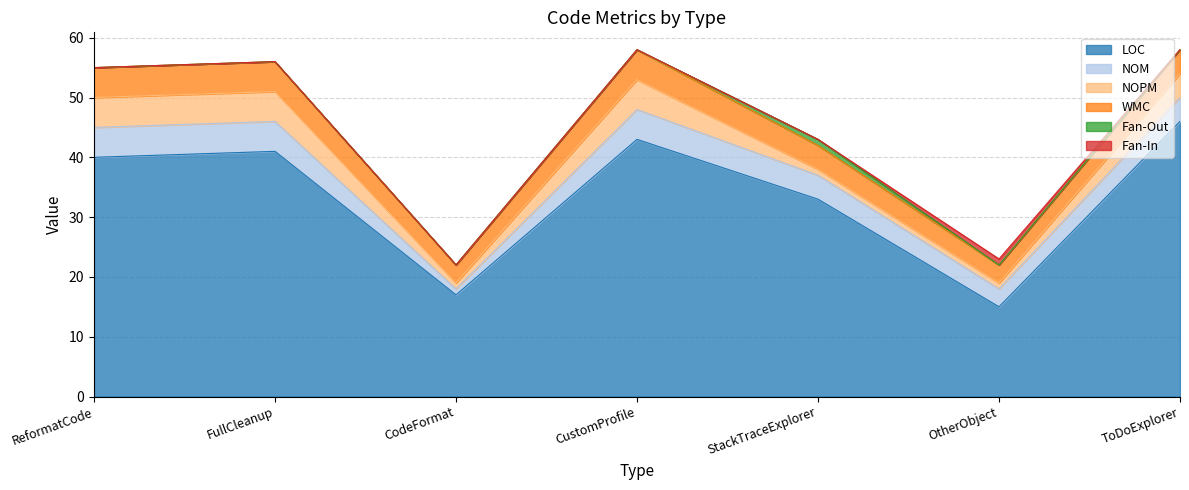

What is the sum of the NOM values at ToDoExplorer and OtherObject?

7